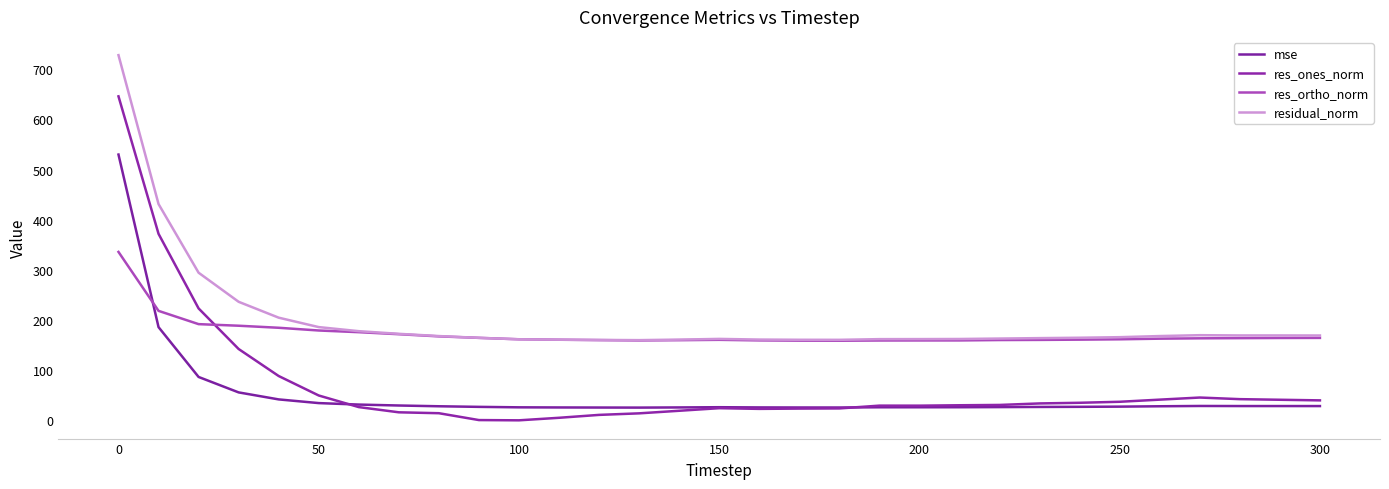

Which series has the widest spread of values?

res_ones_norm